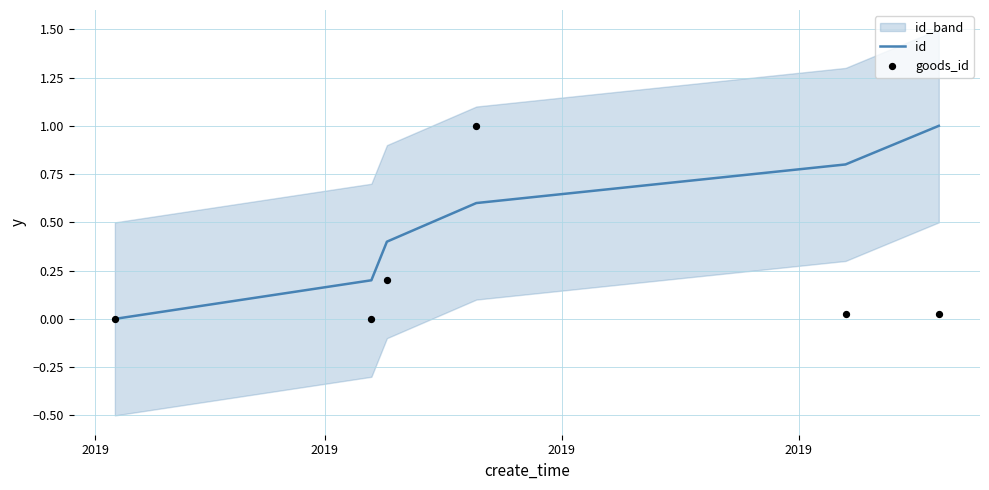

Which series has the largest Y range (max minus min)?

id